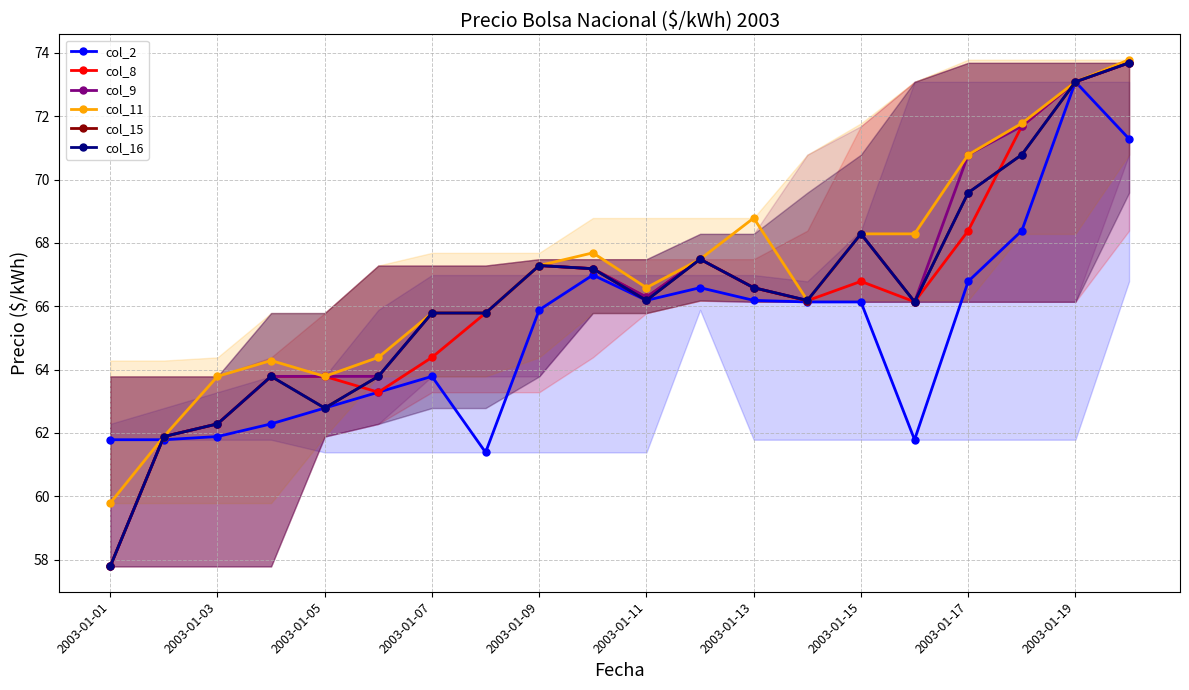

Reading left to right, list all the values displayed in this chart.

col_2: 61.8	61.8	61.9	62.3	62.8	63.3	63.8	61.4	65.9	67.0	66.2	66.6	66.2	66.1	66.1	61.8	66.8	68.4	73.1	71.3
col_8: 57.8	61.9	62.3	63.8	63.8	63.3	64.4	65.8	67.3	67.2	66.3	67.5	66.6	66.2	66.8	66.1	68.4	71.7	73.1	73.7
col_9: 57.8	61.9	62.3	63.8	63.8	63.8	65.8	65.8	67.3	67.2	66.3	67.5	66.6	66.2	68.3	66.1	70.8	71.7	73.1	73.7
col_11: 59.8	61.9	63.8	64.3	63.8	64.4	65.8	65.8	67.3	67.7	66.6	67.5	68.8	66.2	68.3	68.3	70.8	71.8	73.1	73.8
col_15: 57.8	61.9	62.3	63.8	62.8	63.8	65.8	65.8	67.3	67.2	66.2	67.5	66.6	66.2	68.3	66.1	69.6	70.8	73.1	73.7
col_16: 57.8	61.9	62.3	63.8	62.8	63.8	65.8	65.8	67.3	67.2	66.2	67.5	66.6	66.2	68.3	66.1	69.6	70.8	73.1	73.7